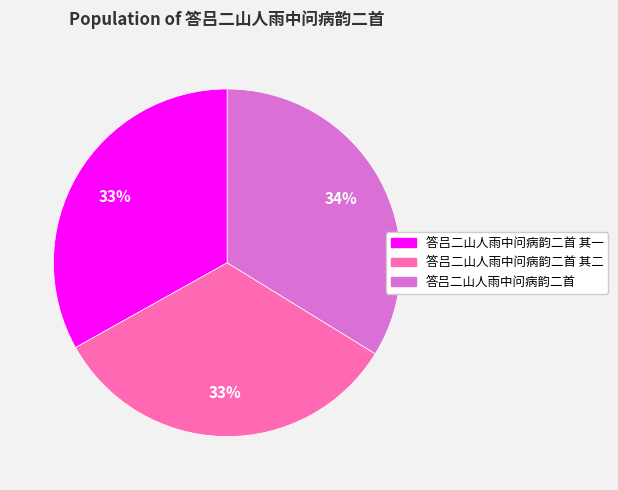

How many slices are in this pie chart?

3